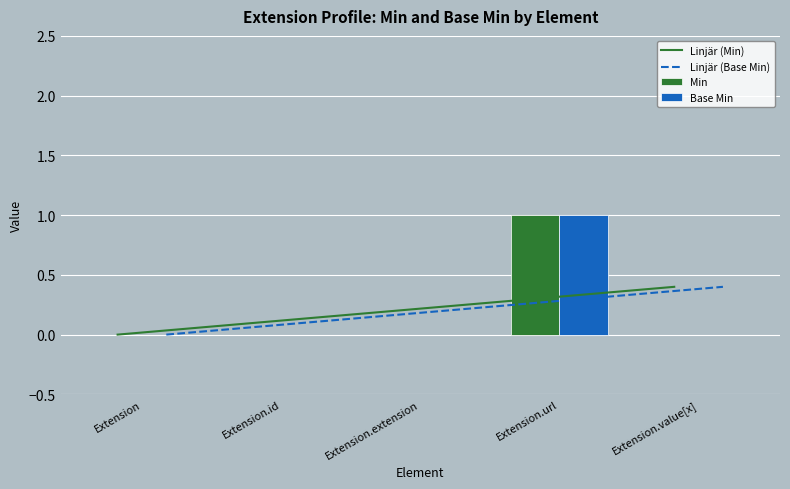

Is the value of Base Min at Extension.extension greater than the value of Min at Extension.id?

No